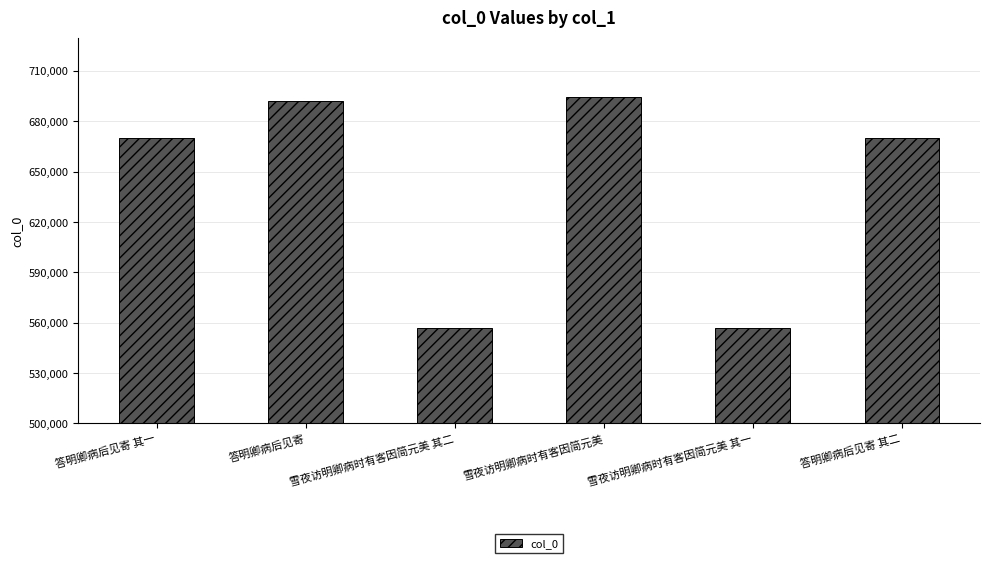

How many data points are less than 670208?

3